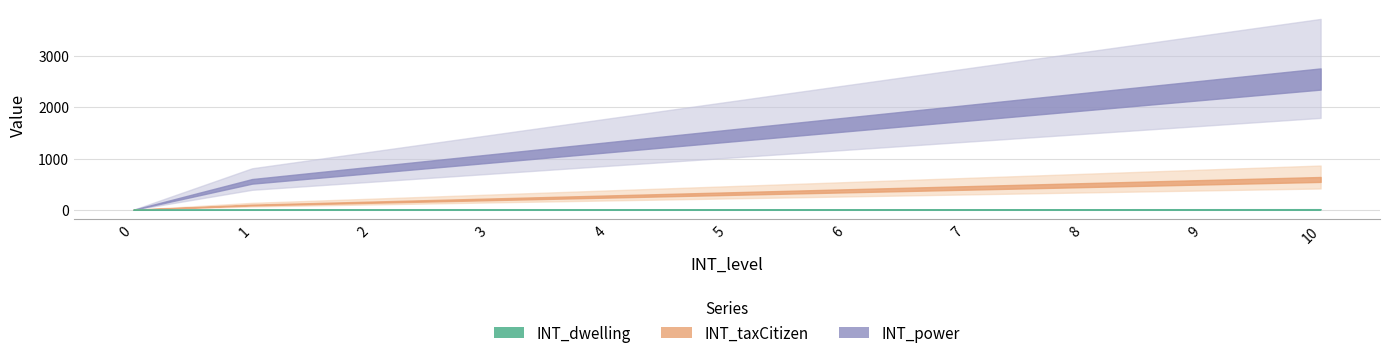

Is it true that INT_taxCitizen equals 220 at 3?

True